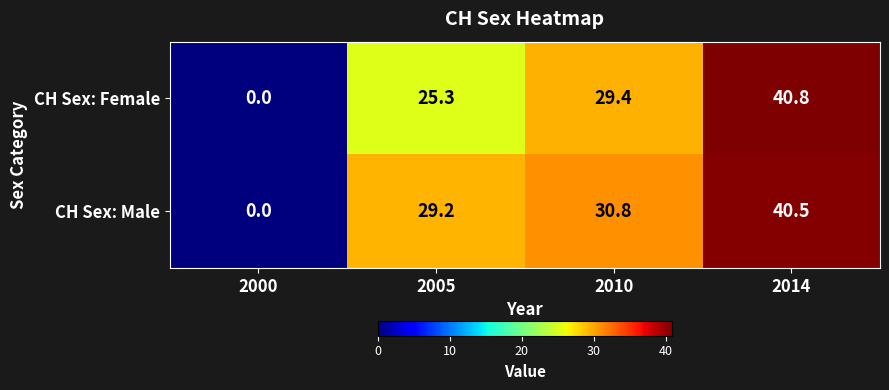

How many data points in CH Sex: Female are above 29?

2